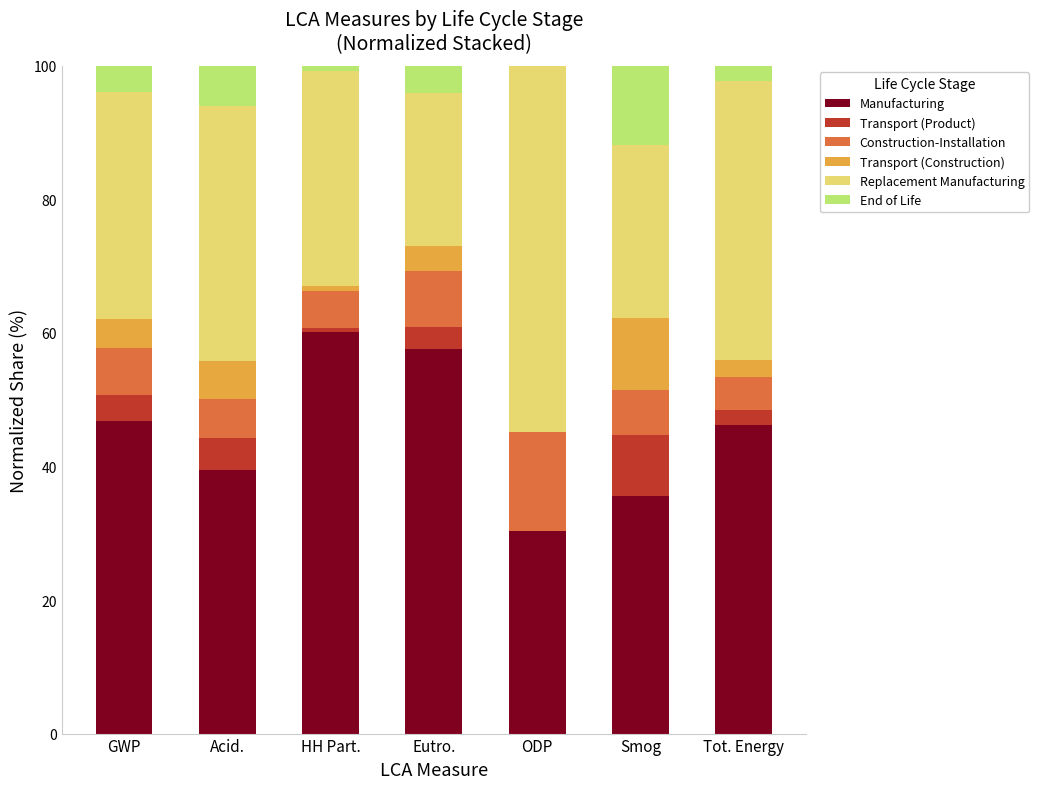

Which category has the highest value in the Manufacturing series?

HH Part.